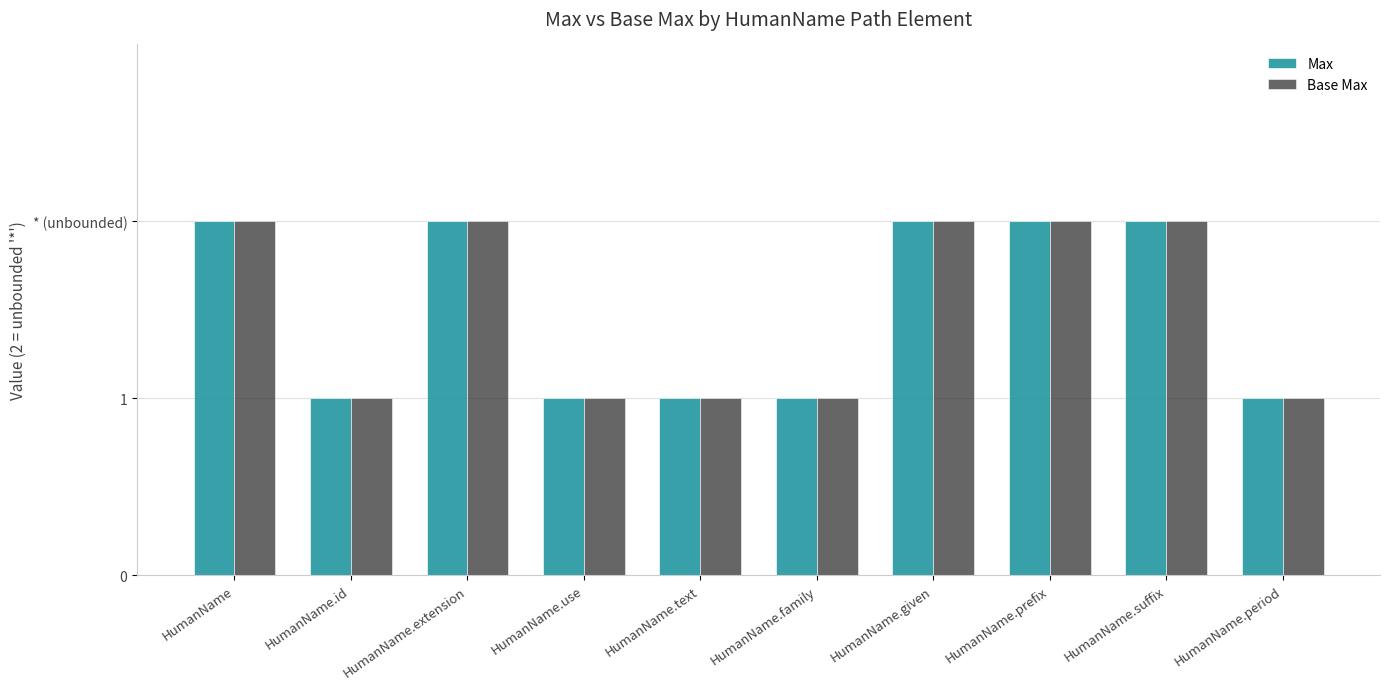

What is the value of the Max bar at the 5th from the left?

1